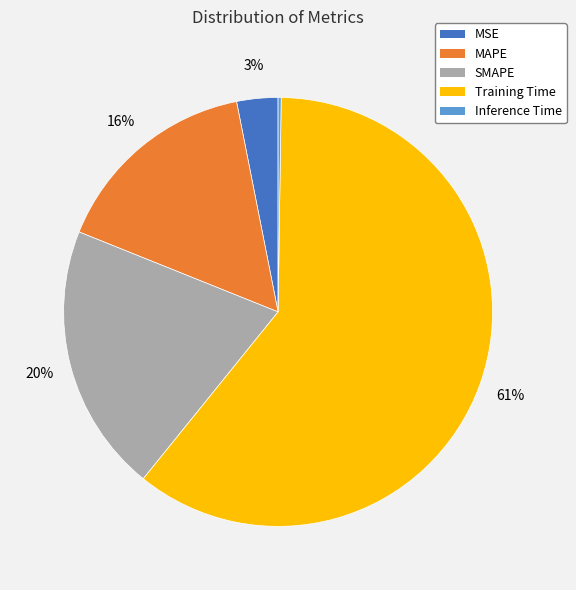

True or false: SMAPE accounts for 20% of the total.

True